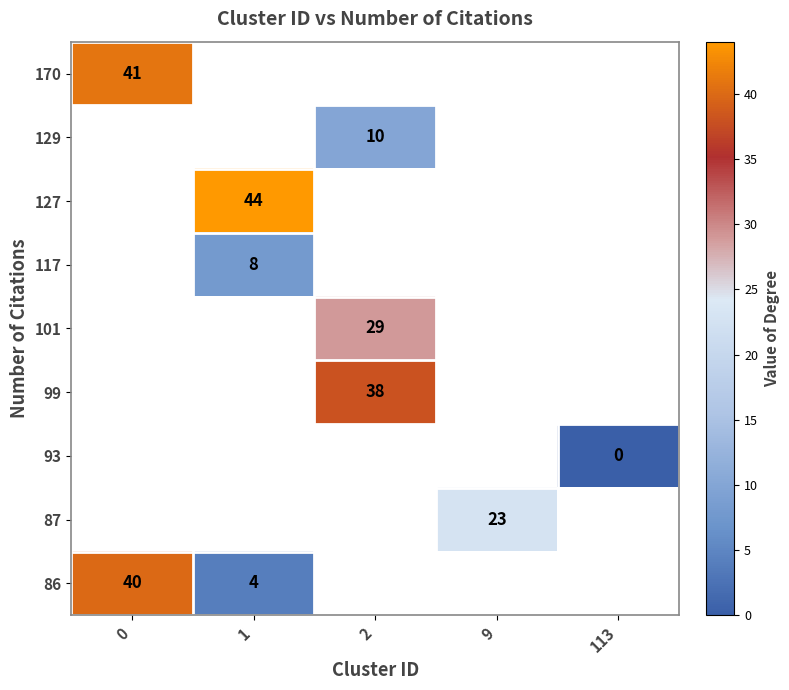

How many values in row_0 are above zero?

1